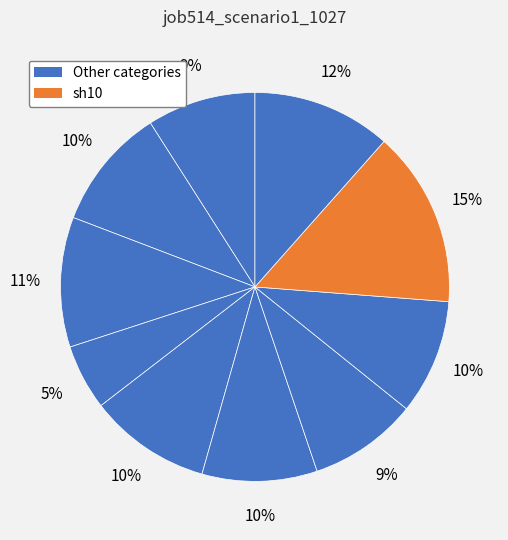

Count the number of slices in the pie.

10